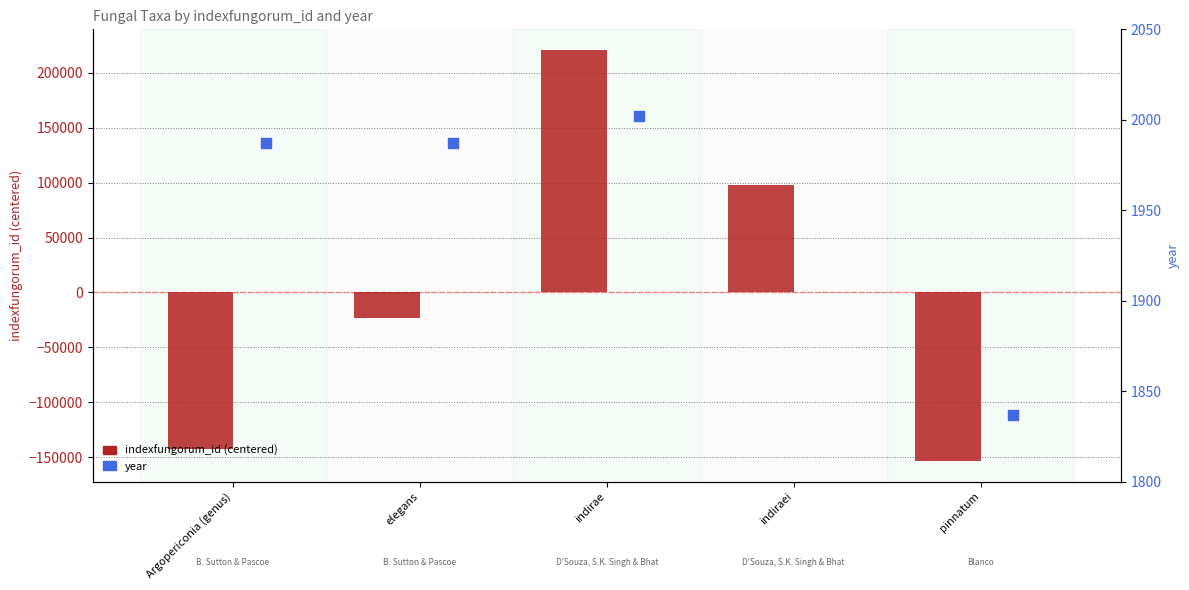

Which series has the widest spread of Y values?

indexfungorum_id (centered)